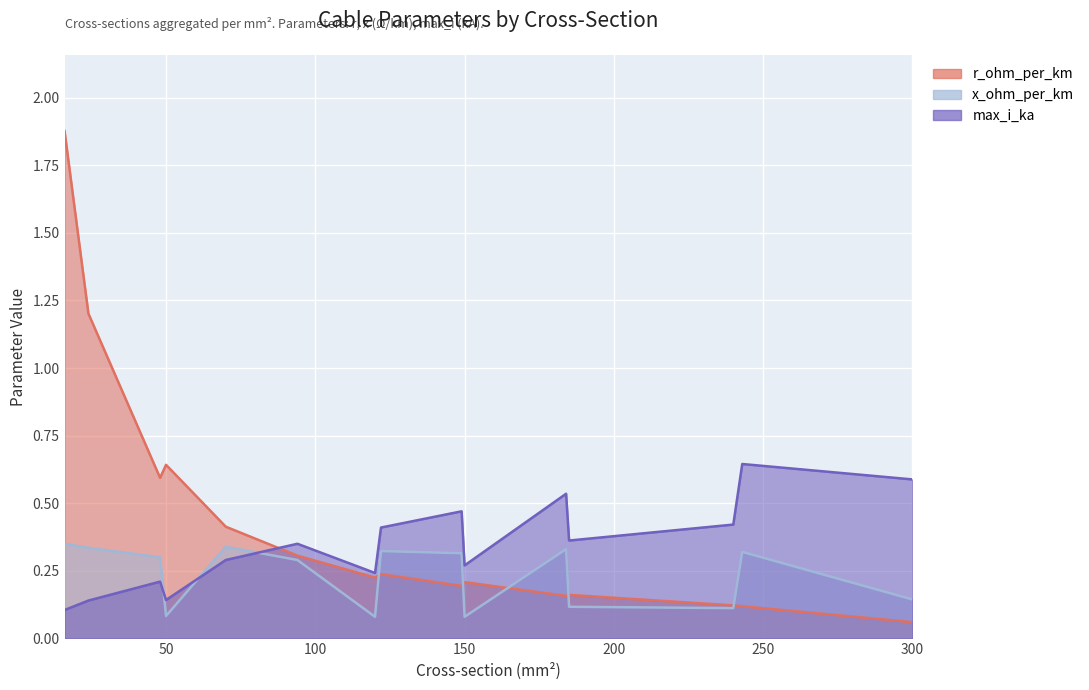

Reading left to right, extract all data points from this chart.

r_ohm_per_km: 1.9	1.2	0.6	0.6	0.4	0.3	0.2	0.2	0.2	0.2	0.2	0.2	0.1	0.1	0.1
x_ohm_per_km: 0.3	0.3	0.3	0.1	0.3	0.3	0.1	0.3	0.3	0.1	0.3	0.1	0.1	0.3	0.1
max_i_ka: 0.1	0.1	0.2	0.1	0.3	0.3	0.2	0.4	0.5	0.3	0.5	0.4	0.4	0.6	0.6